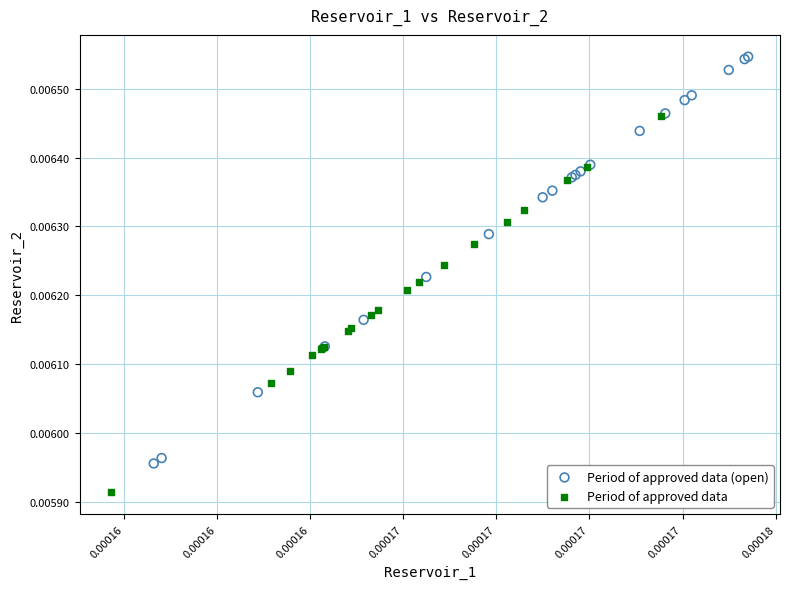

Which series reaches the maximum Y coordinate?

Period of approved data (open)